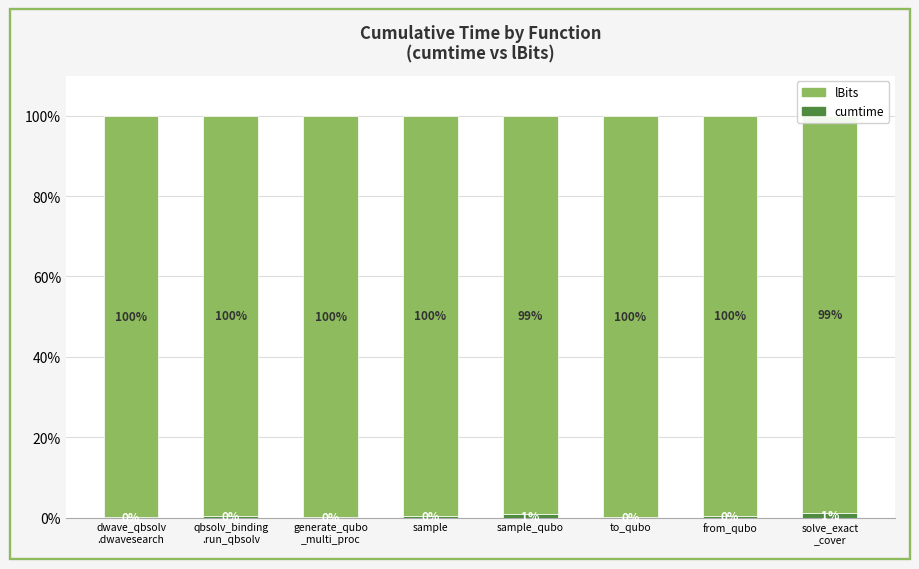

Which series has the largest range (max minus min)?

lBits